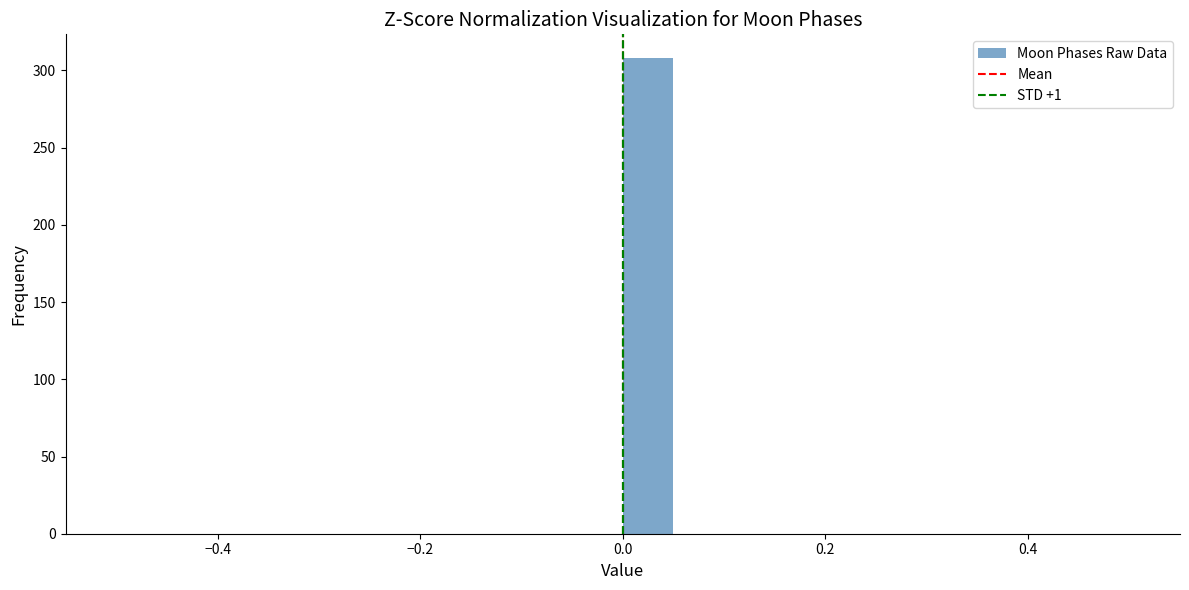

Read against the x-axis, roughly where is the centre of the tallest bar?

0.02